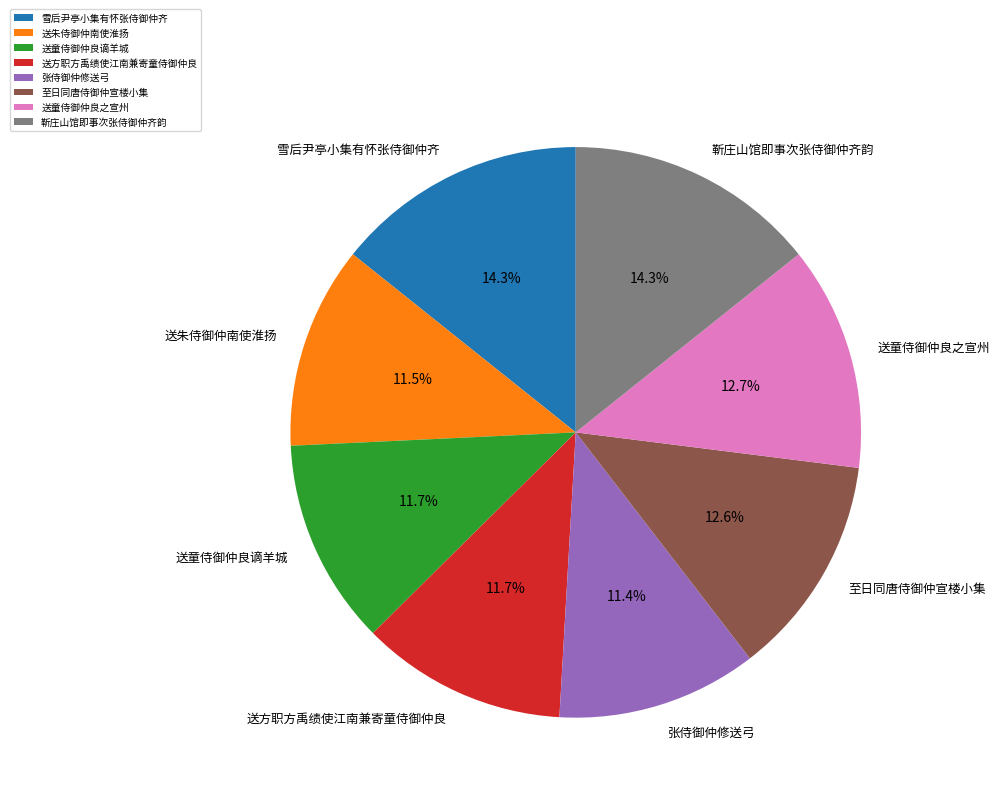

What is the ratio of the value at 送童侍御仲良之宣州 to the value at 张侍御仲修送弓?

1.1